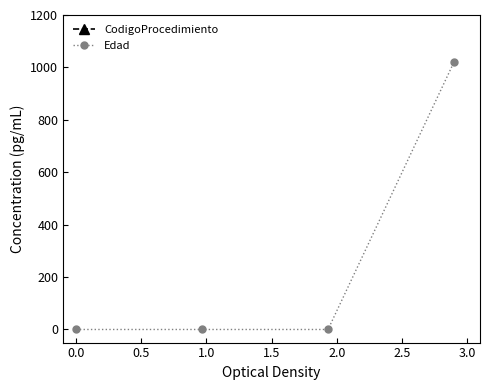

List the series in order of their peak value, lowest first.

Edad, CodigoProcedimiento